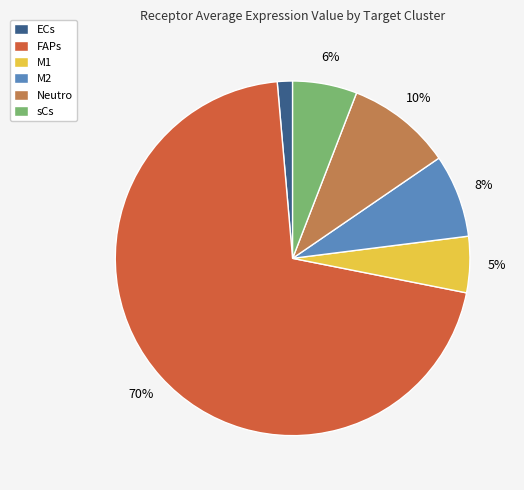

Between Neutro and M2, which is larger?

Neutro